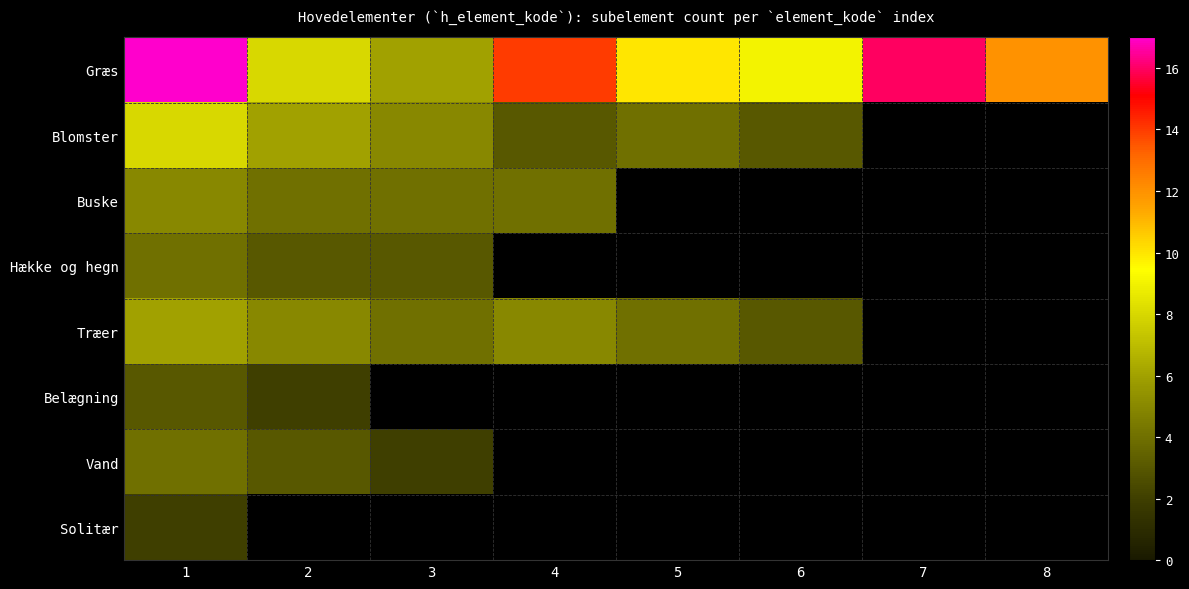

How many series are shown in this chart?

8